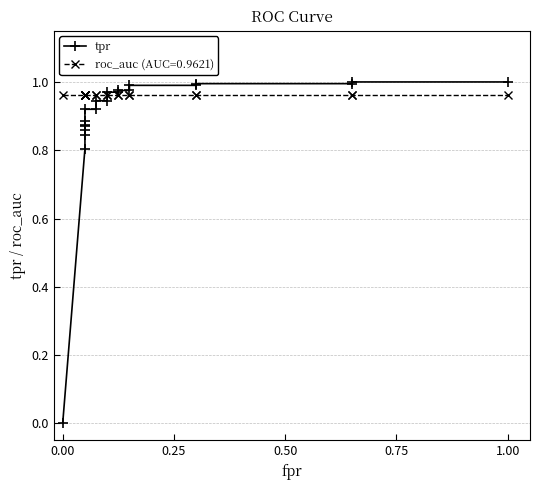

The chart shows a value of 1.3 at 11. True or false?

False